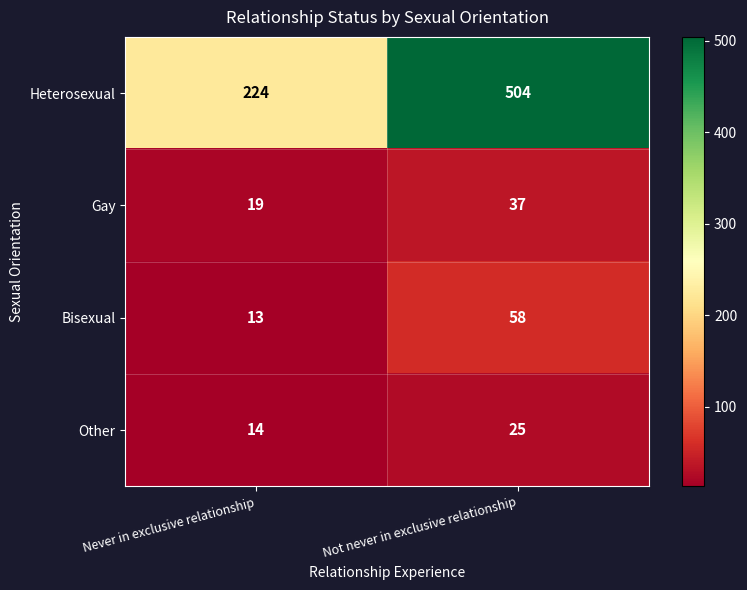

Reading left to right, extract all data points from this chart.

Heterosexual: Never in exclusive relationship=224	Not never in exclusive relationship=504
Gay: Never in exclusive relationship=19	Not never in exclusive relationship=37
Bisexual: Never in exclusive relationship=13	Not never in exclusive relationship=58
Other: Never in exclusive relationship=14	Not never in exclusive relationship=25